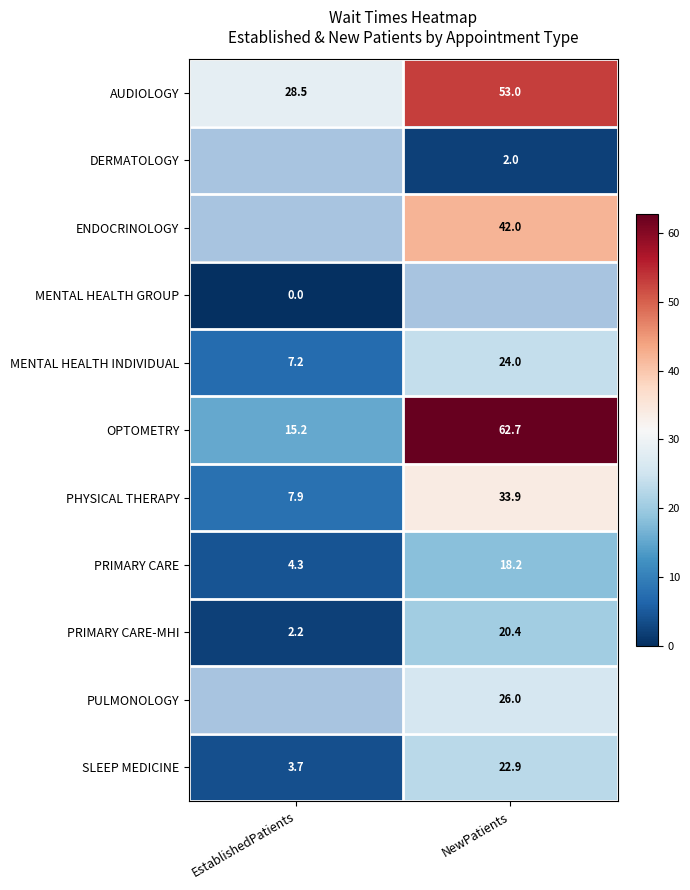

True or false: PRIMARY CARE has a value of 18.2 at NewPatients.

True